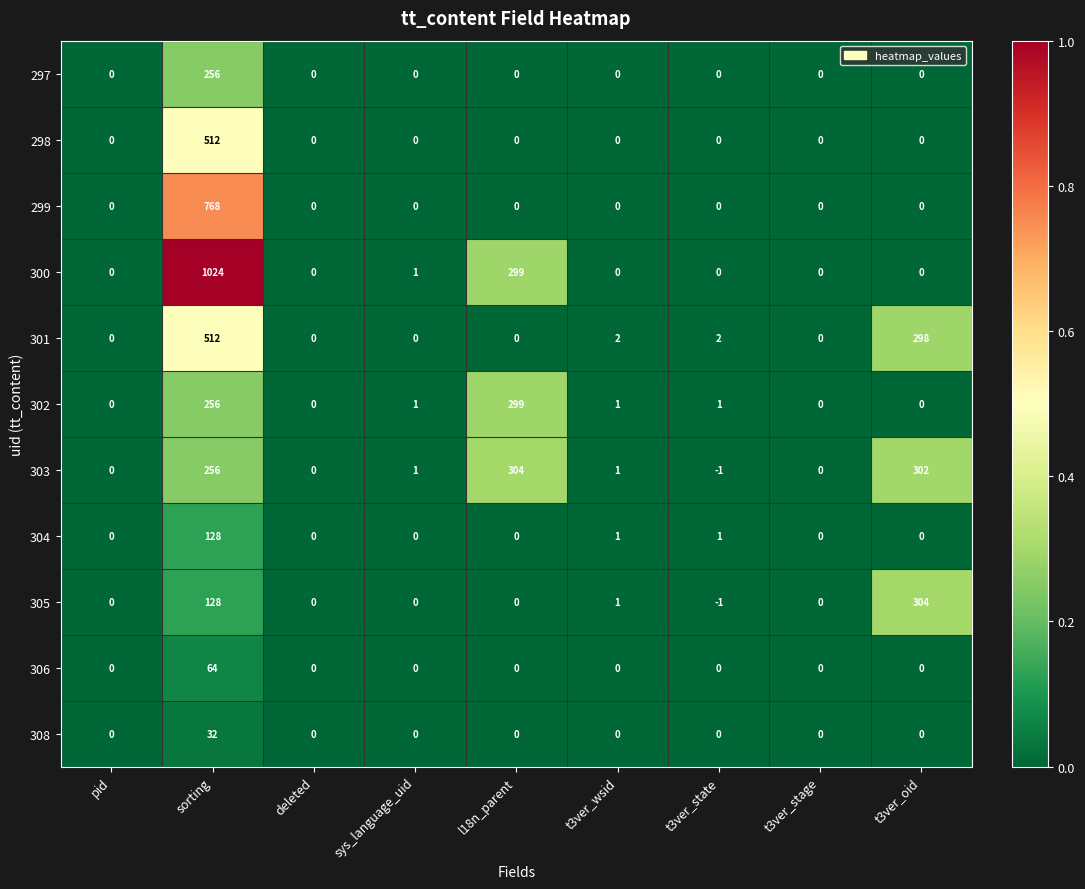

Which category has the lowest value across all series?

t3ver_state